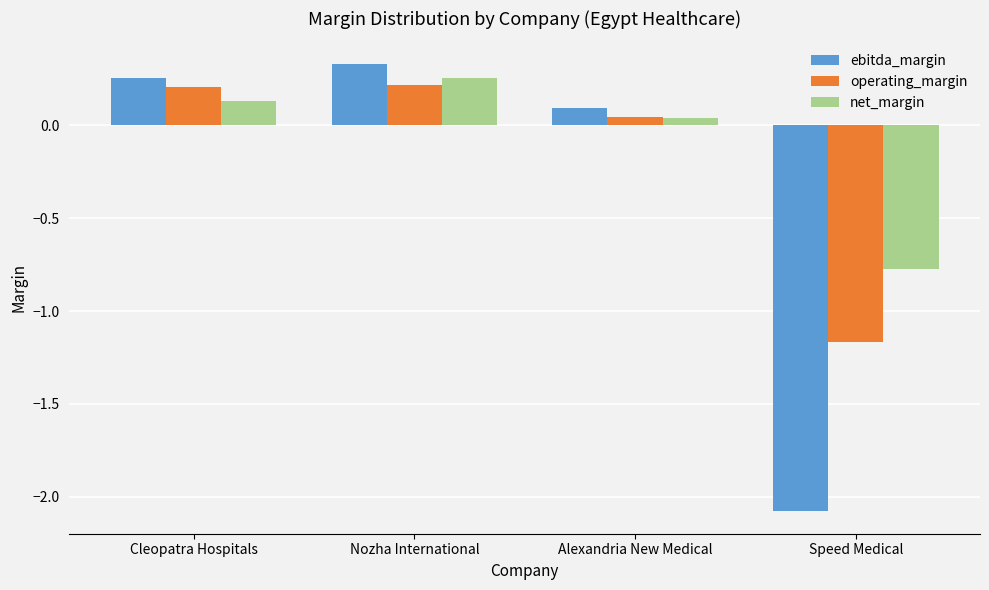

True or false: operating_margin has a value of -1.5 at Speed Medical.

False